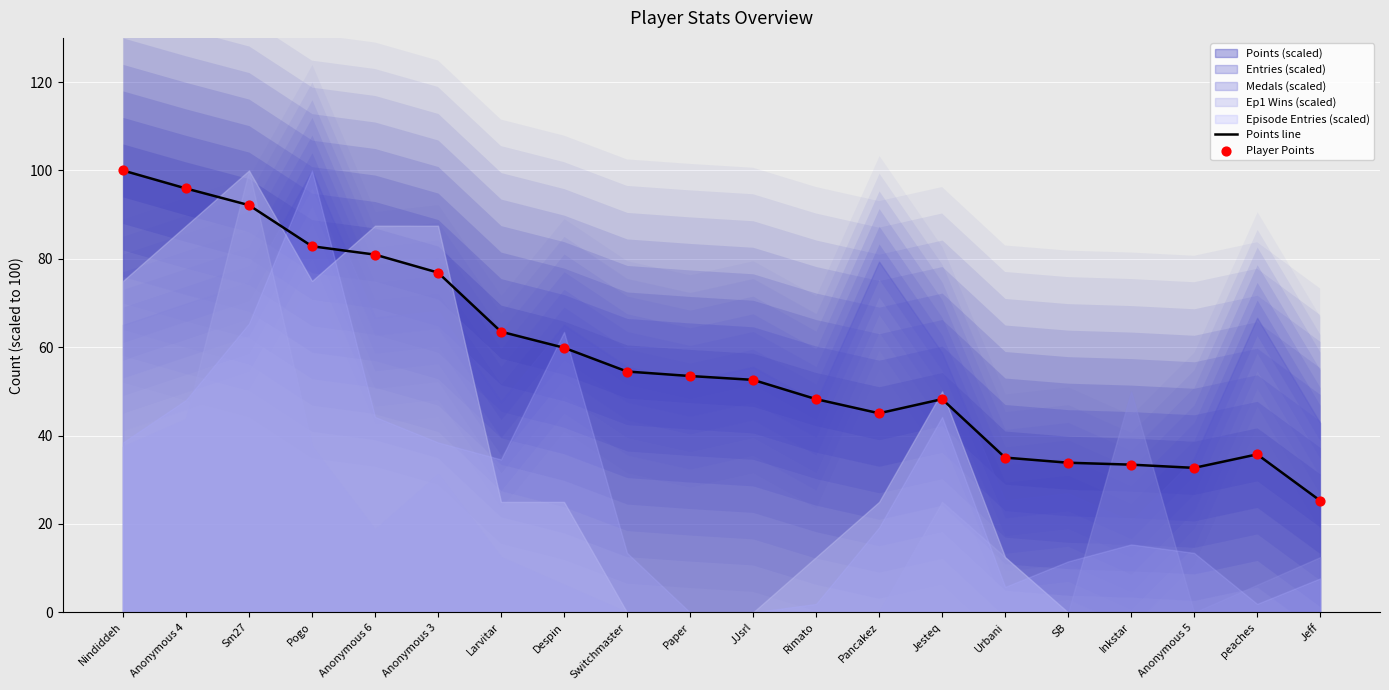

At which category is the sum across all series the highest?

Nindiddeh